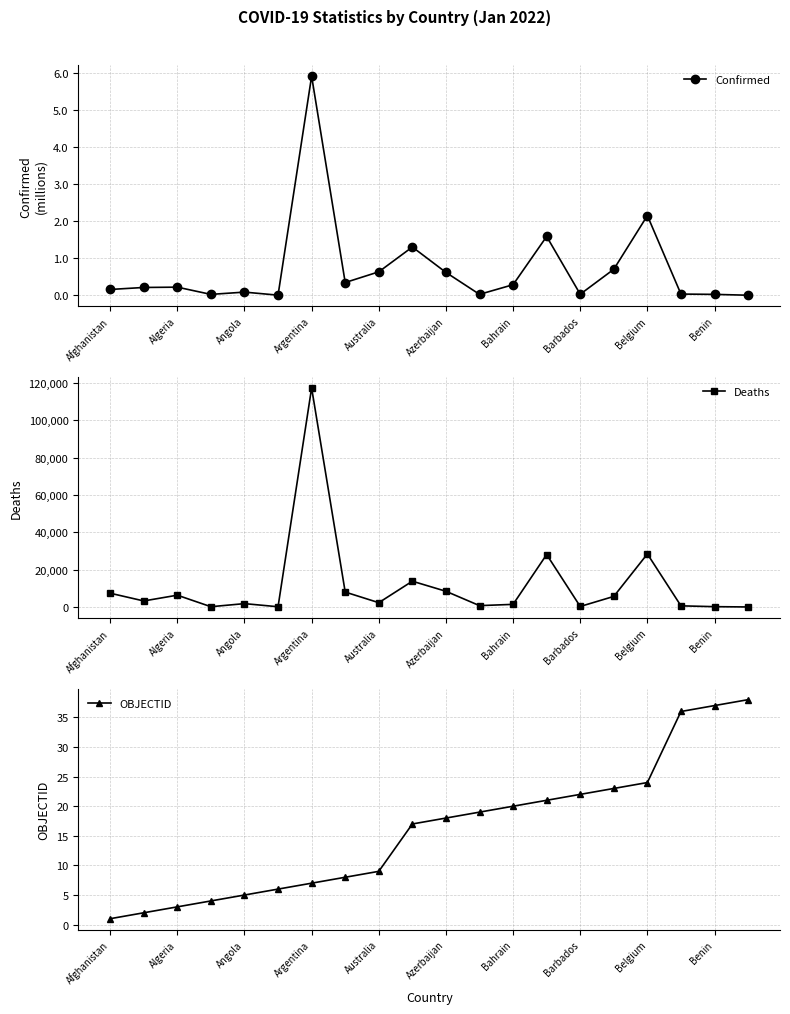

The Confirmed series shows 0.2 at Australia. True or false?

False